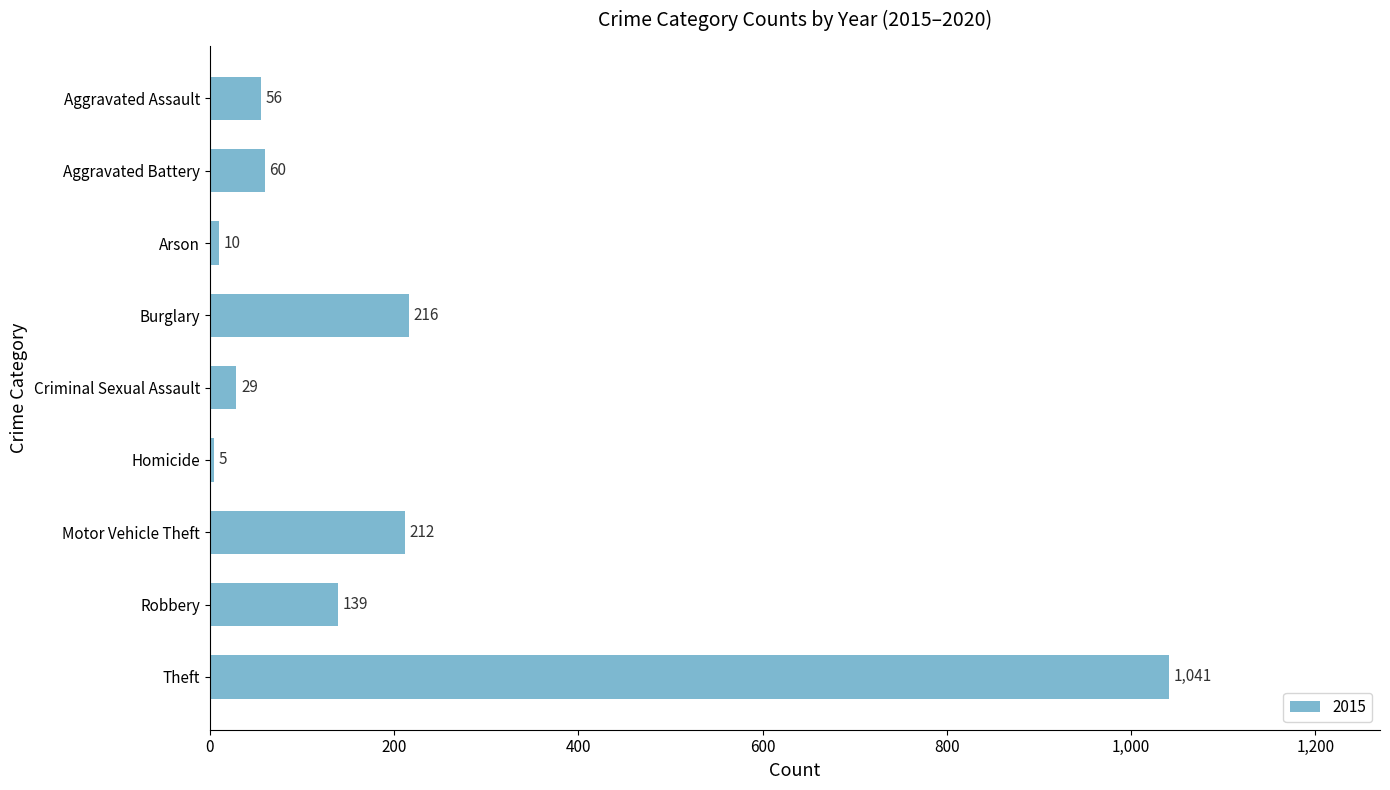

At which label is the value closest to 523?

Burglary